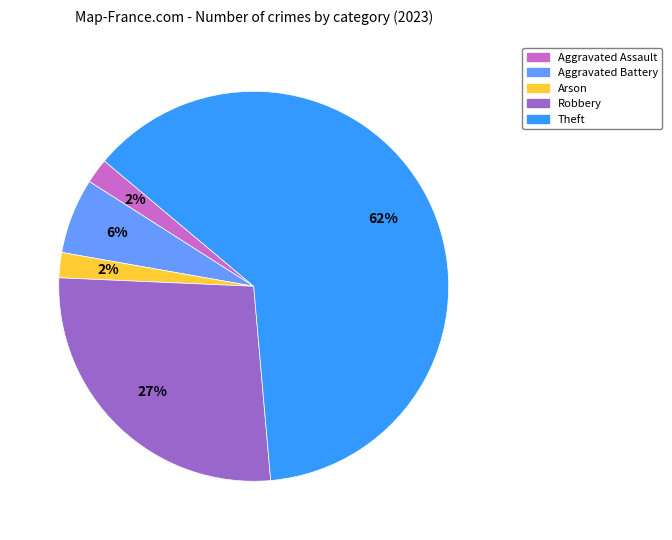

To the nearest percent, what is the average slice percentage?

20%